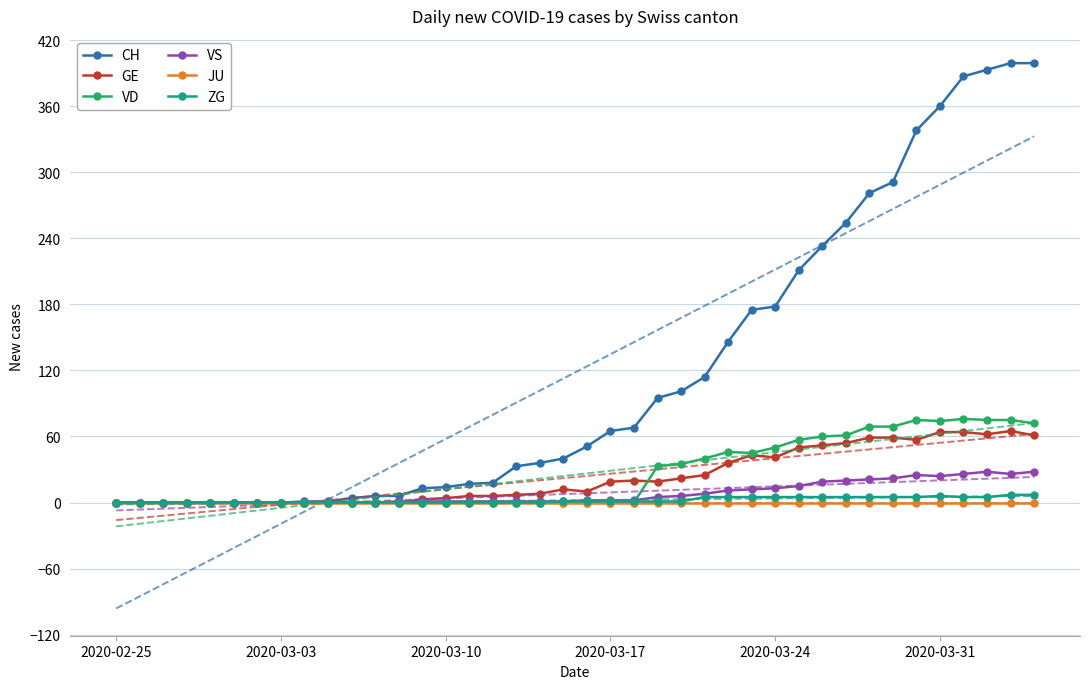

The GE series shows 33 at 2020-03-31. True or false?

False